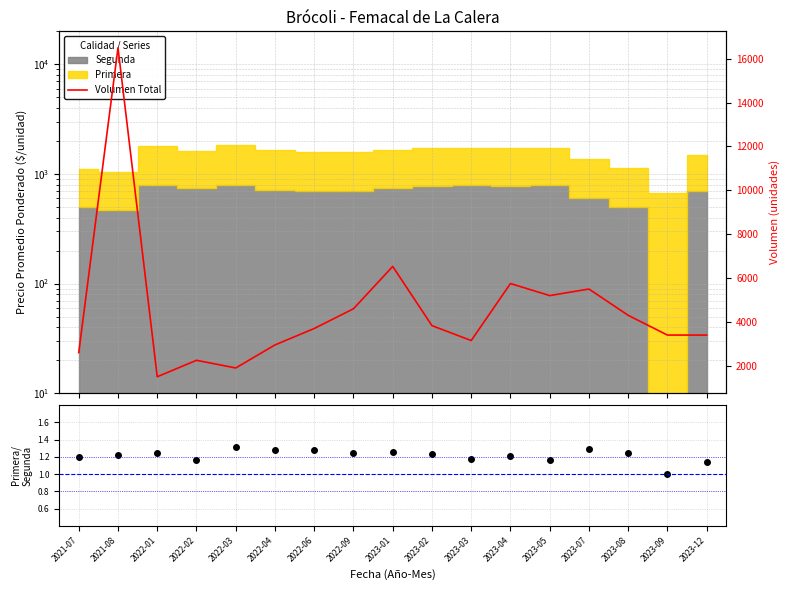

Is the value of Primera/Segunda at 2022-09 greater than the value of Volumen Total at 2023-03?

No